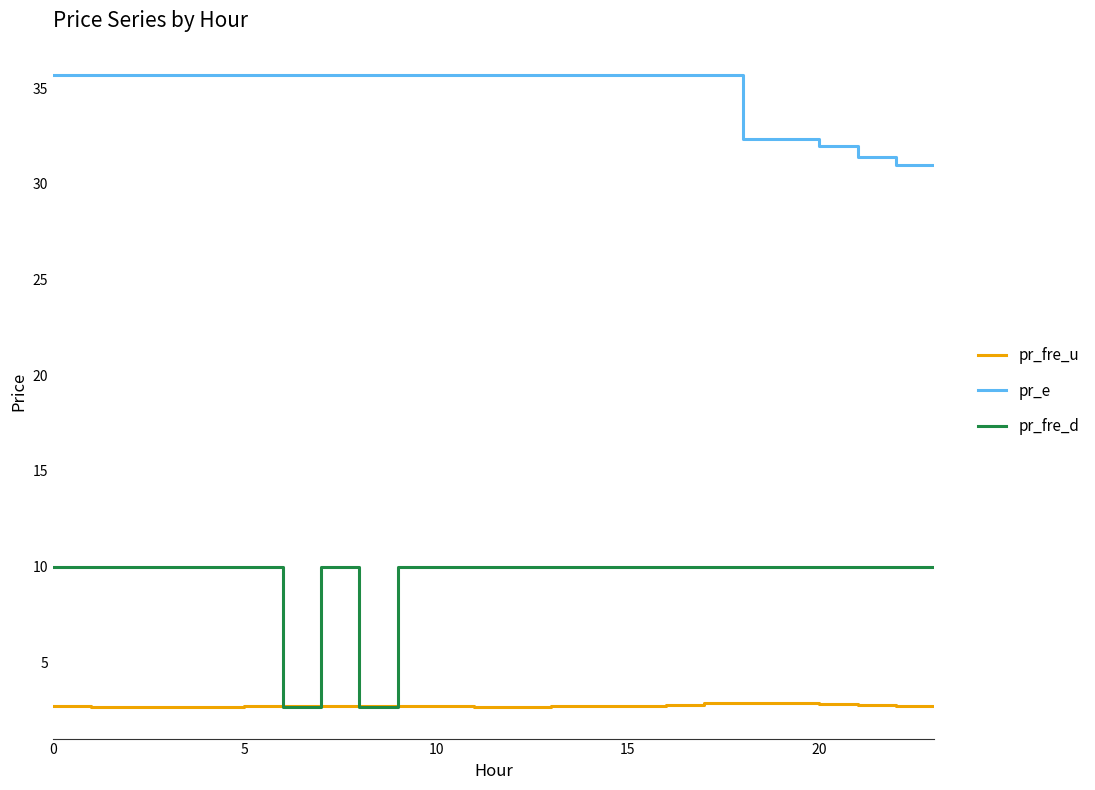

What is the greatest value displayed?

35.7